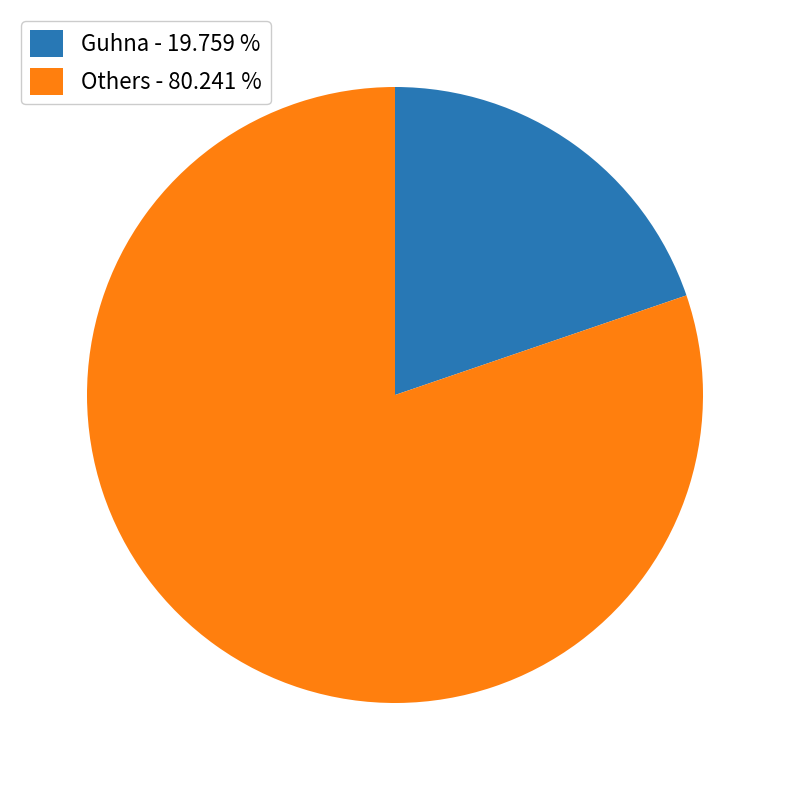

Rank the categories by value from highest to lowest.

Others - 80.241 %, Guhna - 19.759 %